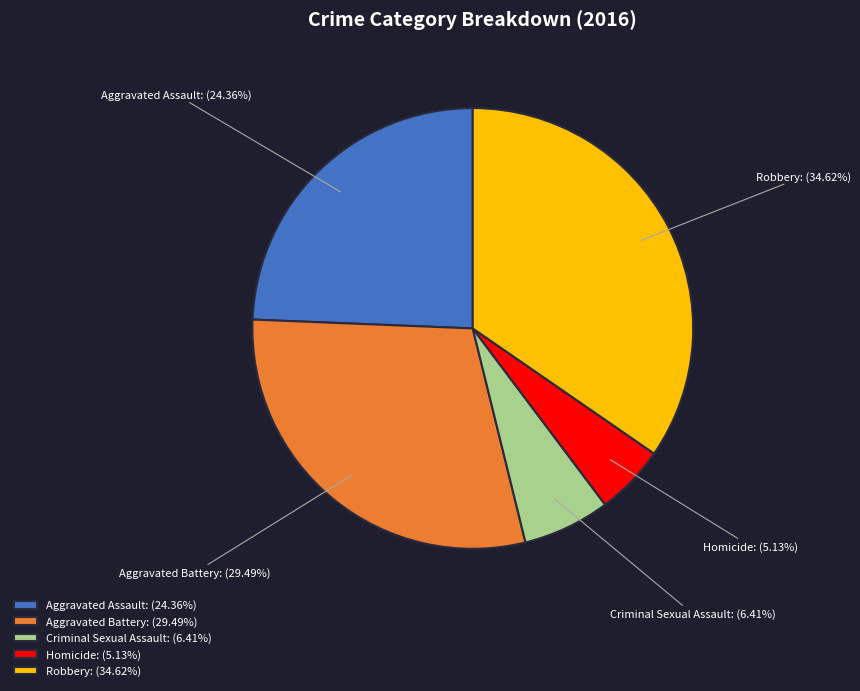

The Criminal Sexual Assault slice represents 6% of the pie. True or false?

True